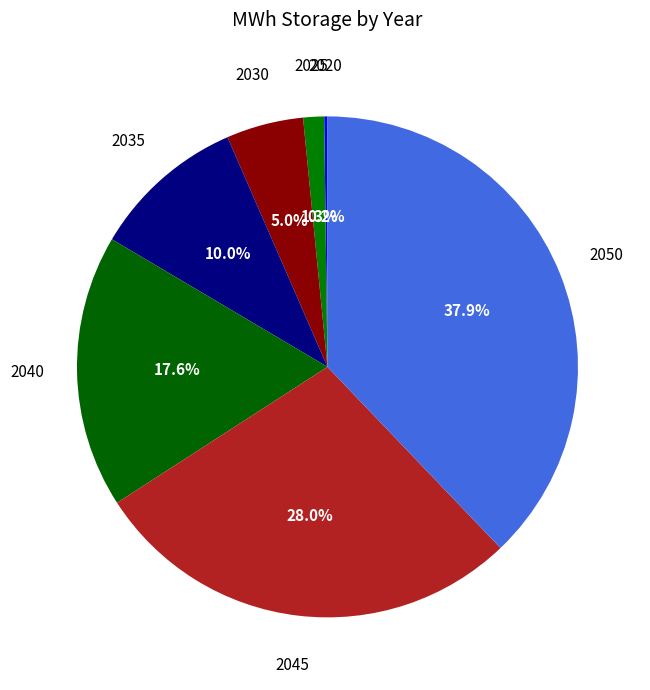

Count the number of slices in the pie.

7